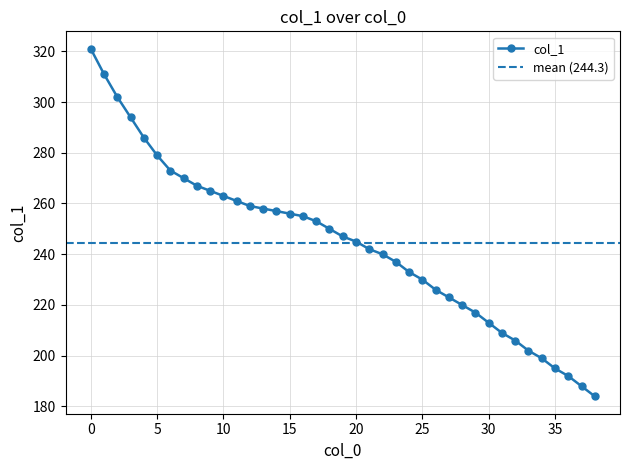

Count the number of categories in the chart.

39